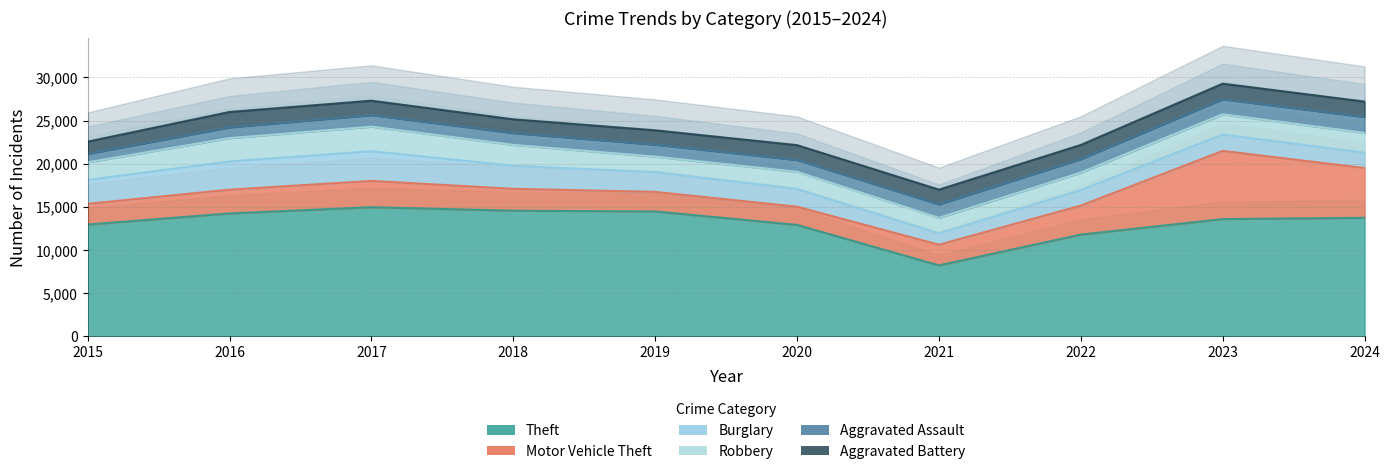

True or false: Burglary has more than 2 interior local peaks.

False